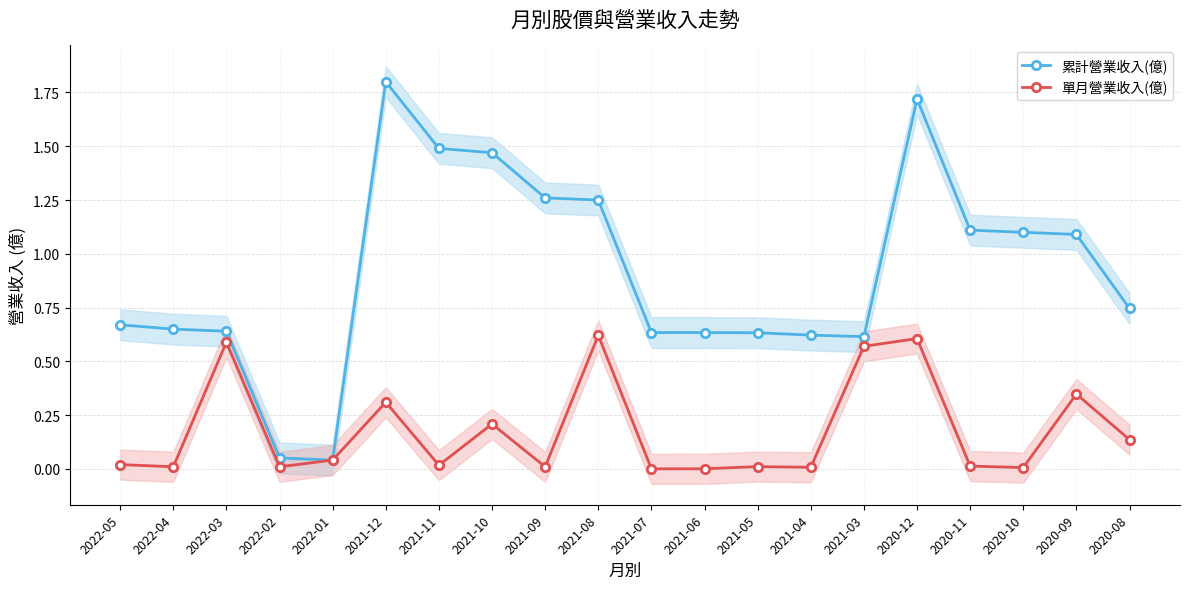

True or false: 單月營業收入(億) and 累計營業收入(億) cross at least once.

False